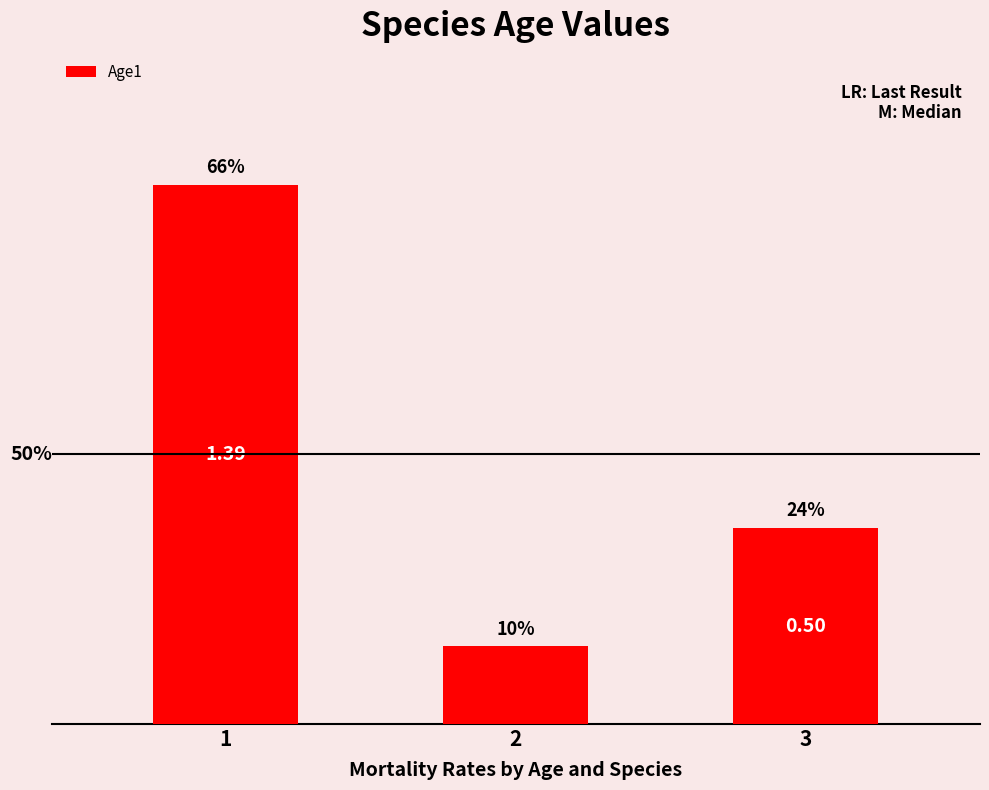

List the labels in order of value, largest first.

1, 3, 2